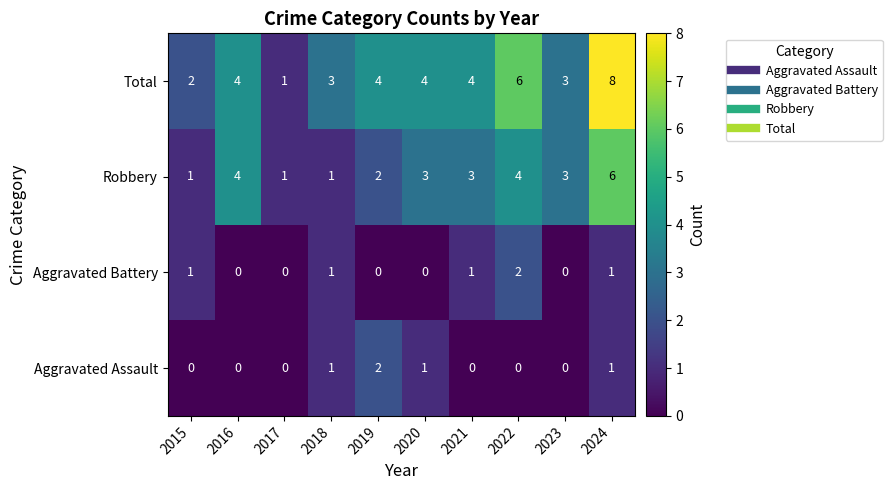

Count the number of data series in this chart.

4